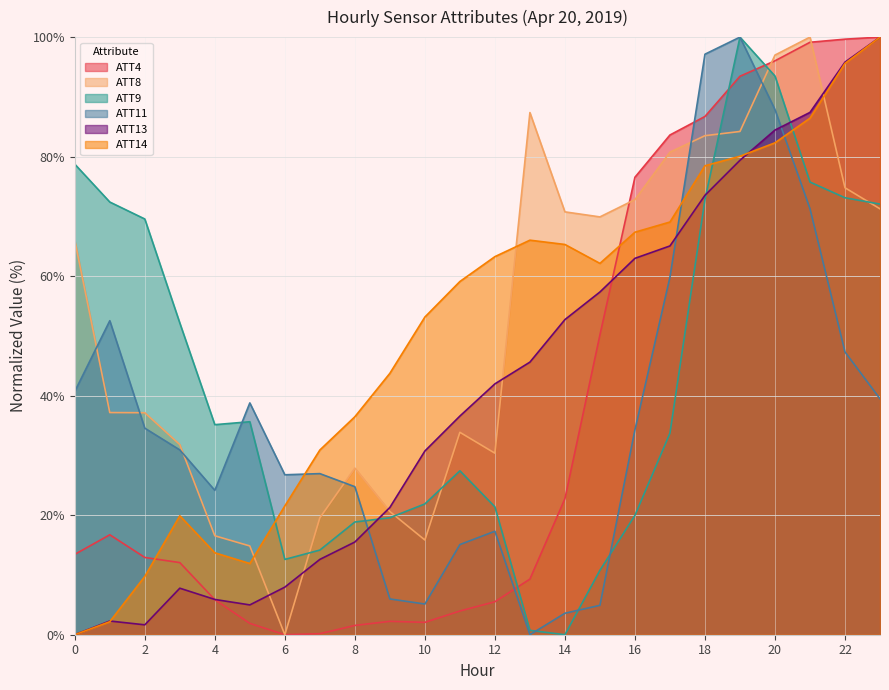

Reading left to right, what are all the values shown in this chart?

ATT4: 0=13.4	1=16.7	2=12.9	3=12.1	4=5.9	5=1.9	6=0.0	7=0.2	8=1.6	9=2.2	10=2.1	11=4.0	12=5.5	13=9.3	14=22.8	15=50.2	16=76.6	17=83.6	18=86.7	19=93.4	20=96.0	21=99.1	22=99.7	23=100.0
ATT8: 0=66.0	1=37.2	2=37.1	3=31.8	4=16.6	5=14.9	6=0.0	7=19.6	8=27.9	9=20.6	10=15.8	11=33.9	12=30.4	13=87.4	14=70.8	15=69.9	16=72.8	17=80.7	18=83.5	19=84.2	20=97.0	21=100.0	22=74.8	23=71.3
ATT9: 0=78.7	1=72.4	2=69.6	3=52.2	4=35.1	5=35.6	6=12.6	7=14.2	8=18.9	9=19.6	10=21.9	11=27.4	12=21.4	13=0.7	14=0.0	15=10.8	16=20.0	17=33.7	18=72.8	19=100.0	20=93.5	21=75.7	22=73.1	23=72.1
ATT11: 0=40.7	1=52.5	2=34.6	3=30.9	4=24.2	5=38.8	6=26.8	7=27.0	8=24.8	9=6.0	10=5.1	11=15.1	12=17.3	13=0.0	14=3.6	15=4.9	16=34.3	17=59.8	18=97.1	19=100.0	20=87.9	21=71.3	22=47.3	23=39.5
ATT13: 0=0.0	1=2.3	2=1.7	3=7.8	4=5.9	5=5.0	6=8.0	7=12.6	8=15.5	9=21.3	10=30.7	11=36.6	12=42.0	13=45.6	14=52.7	15=57.4	16=63.0	17=65.1	18=73.5	19=79.4	20=84.4	21=87.4	22=95.8	23=100.0
ATT14: 0=0.0	1=2.2	2=9.8	3=19.9	4=13.7	5=11.9	6=21.5	7=30.9	8=36.5	9=43.7	10=53.2	11=59.1	12=63.3	13=66.0	14=65.3	15=62.1	16=67.4	17=69.1	18=78.5	19=80.1	20=82.3	21=86.4	22=95.6	23=100.0